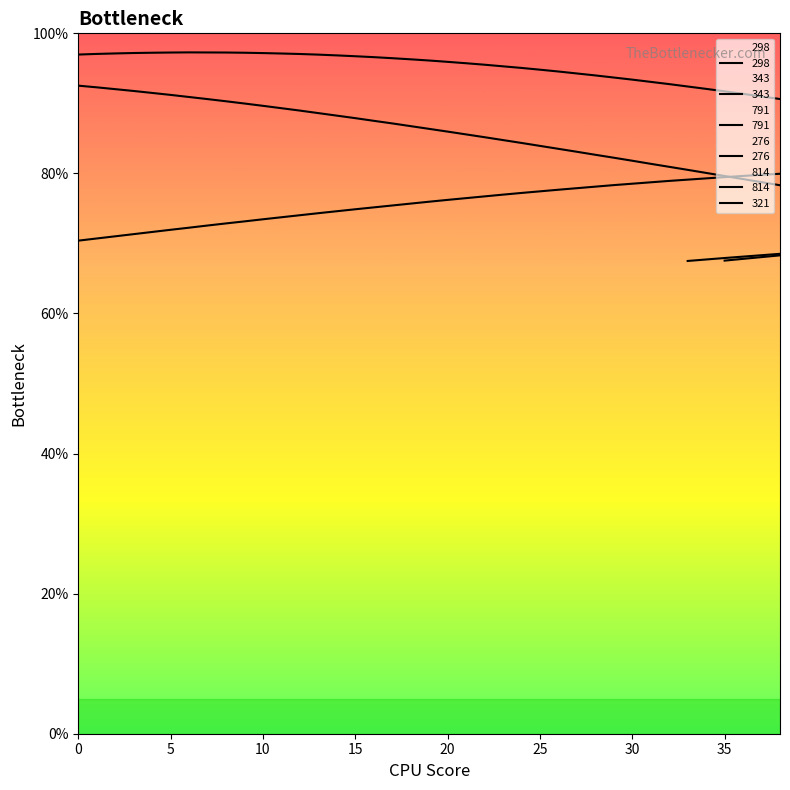

True or false: 343 has a value of 105.0 at 14.

False